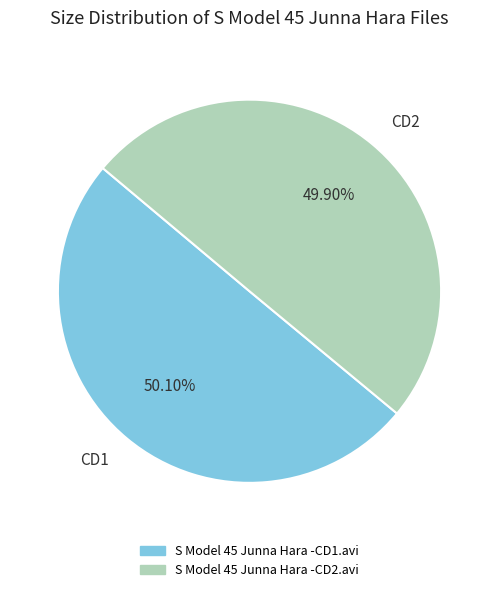

How many segments does this pie chart have?

2